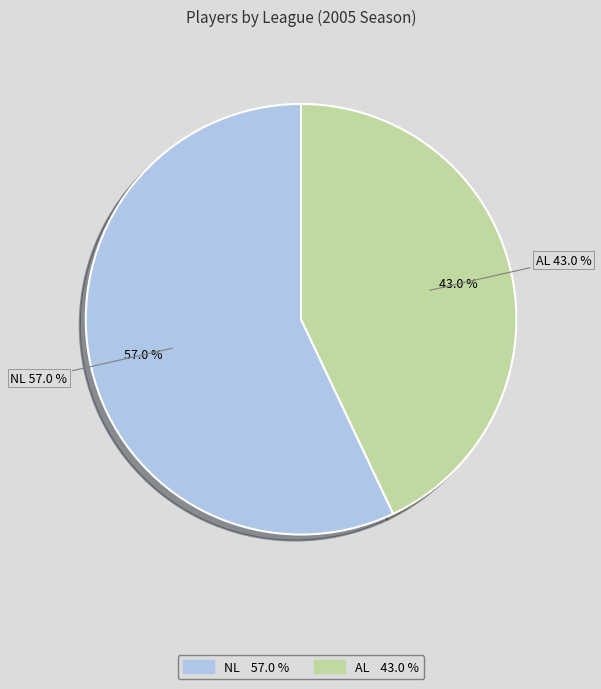

Which category has the smallest portion of the pie?

AL